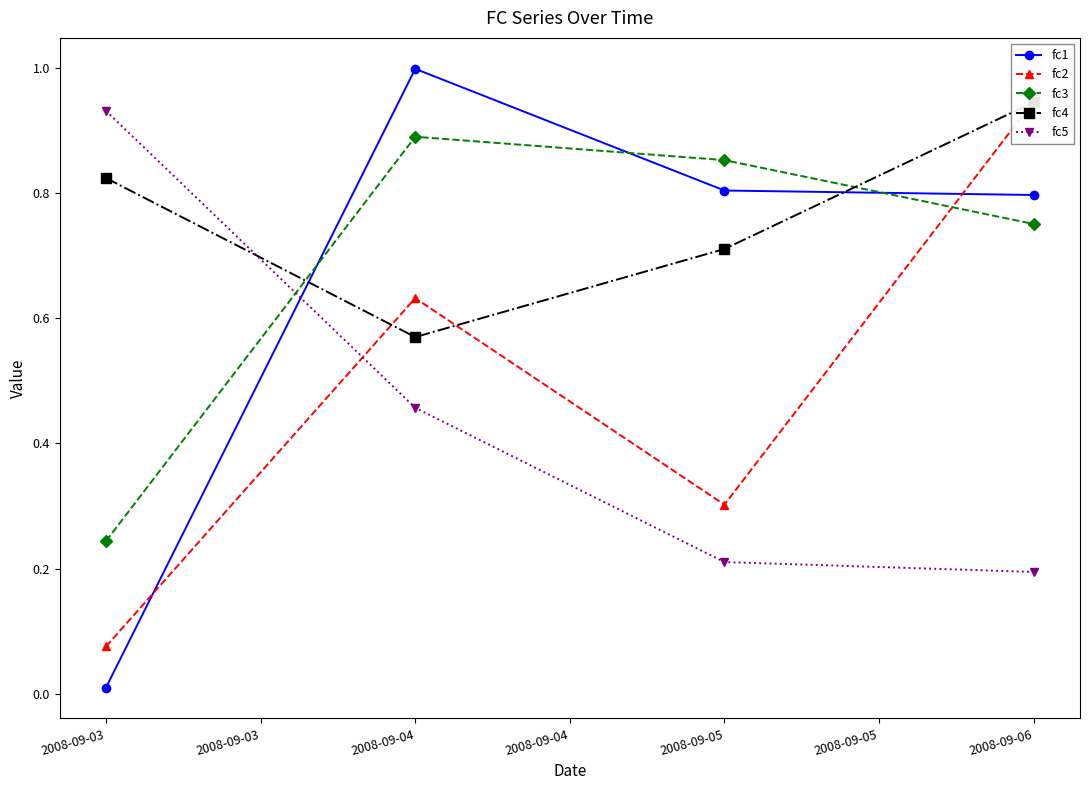

Reading left to right, transcribe all the data shown in this chart.

fc1: 0.0	1.0	0.8	0.8
fc2: 0.1	0.6	0.3	0.9
fc3: 0.2	0.9	0.9	0.8
fc4: 0.8	0.6	0.7	0.9
fc5: 0.9	0.5	0.2	0.2